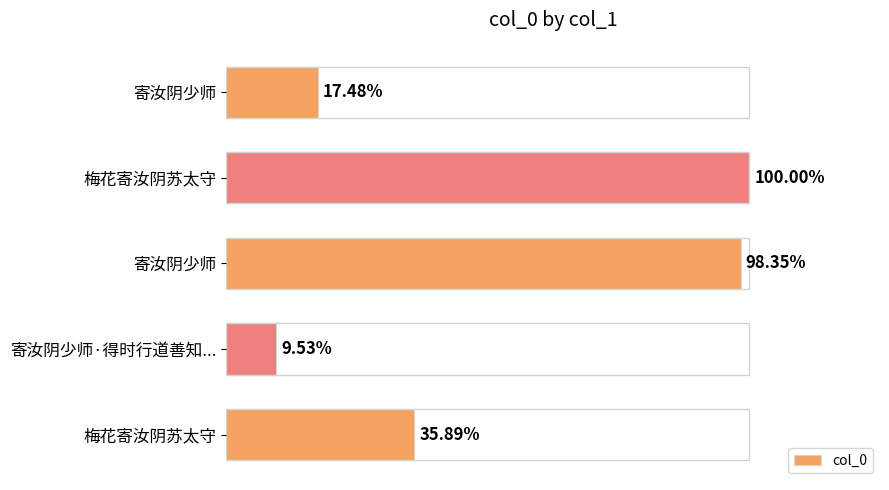

Which has a higher value, 梅花寄汝阴苏太守 or 寄汝阴少师?

梅花寄汝阴苏太守